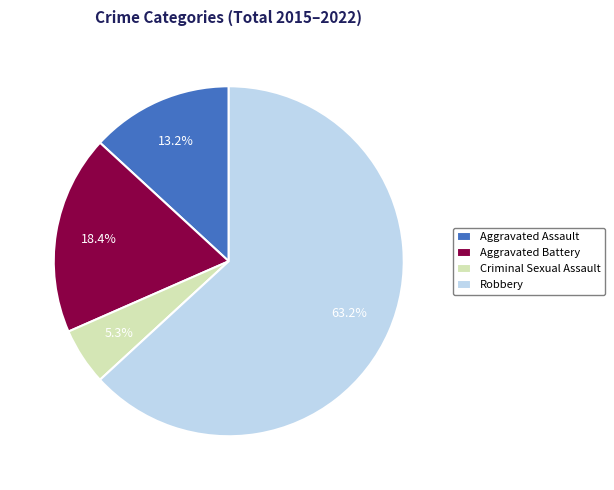

Which category accounts for the majority?

Robbery